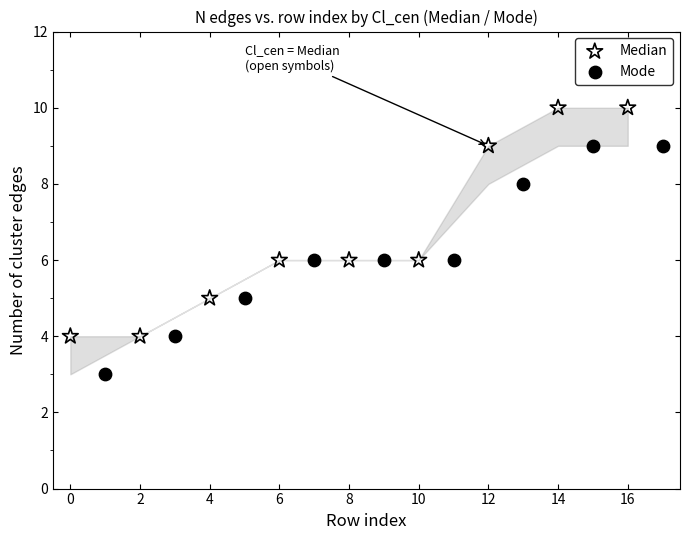

Which series contains the highest Y value?

Median